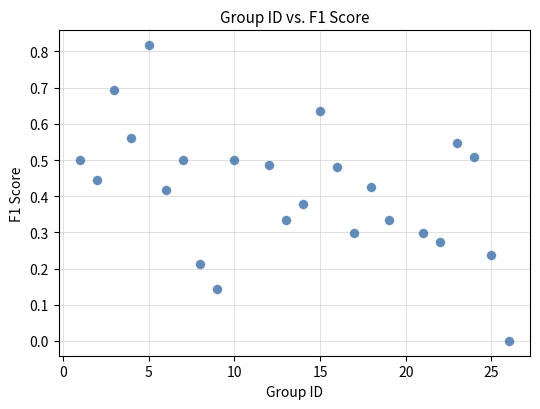

What is the range of X values (max minus min)?

25.0